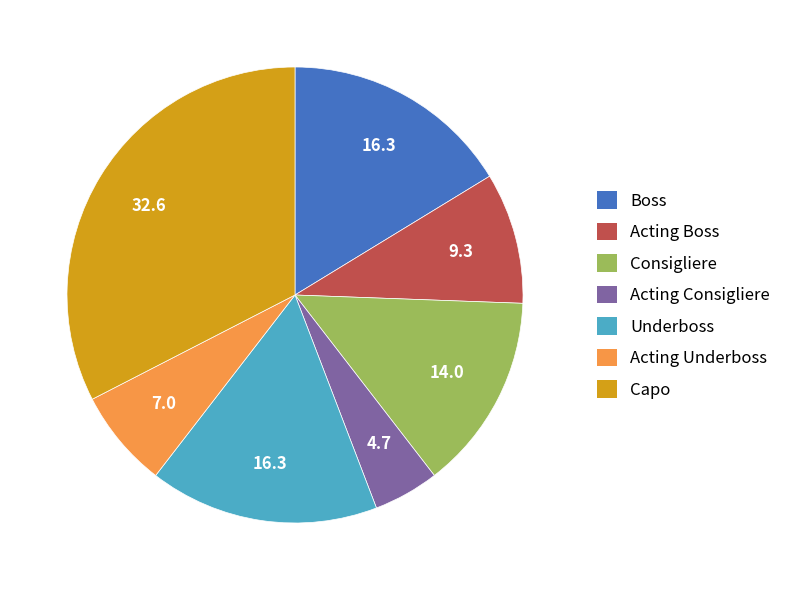

Is it true that Underboss is 9% of the pie?

False